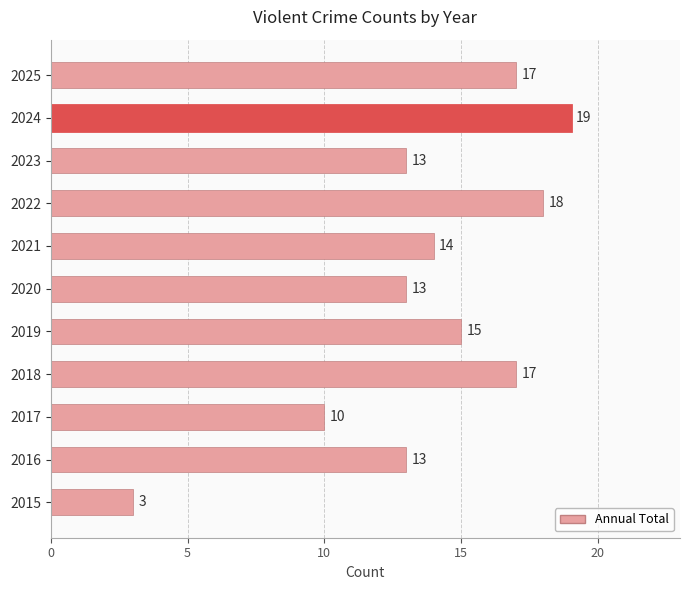

Is it true that the value at 2017 is 5?

False